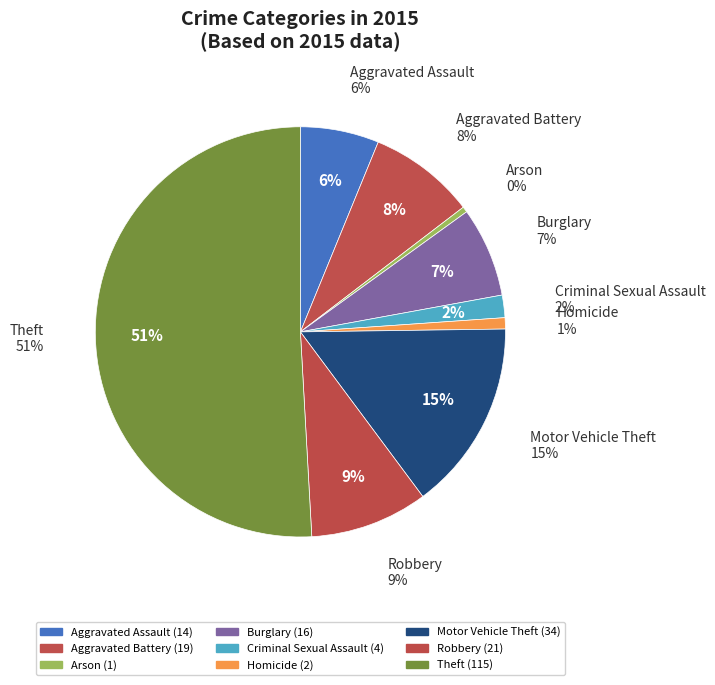

Between Theft and Homicide, which is larger?

Theft